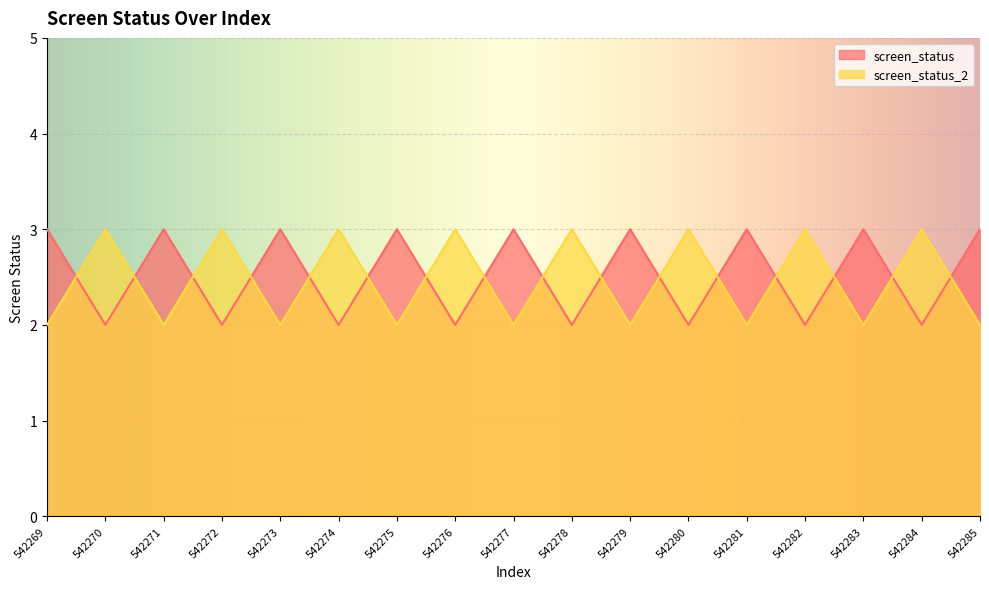

What is the difference between the maximum and minimum values in the screen_status series?

1